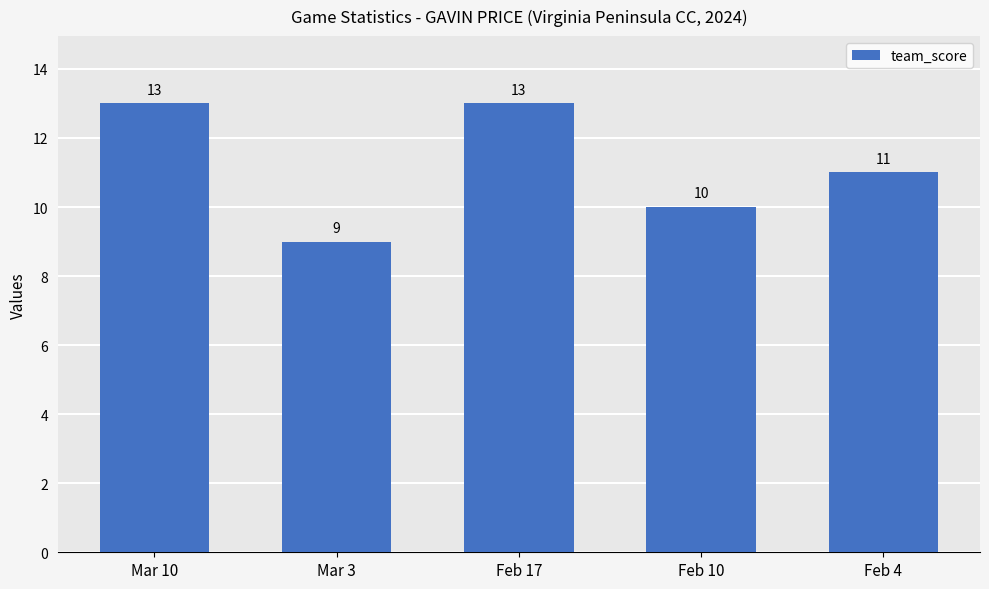

What is the minimum value shown in the chart?

9